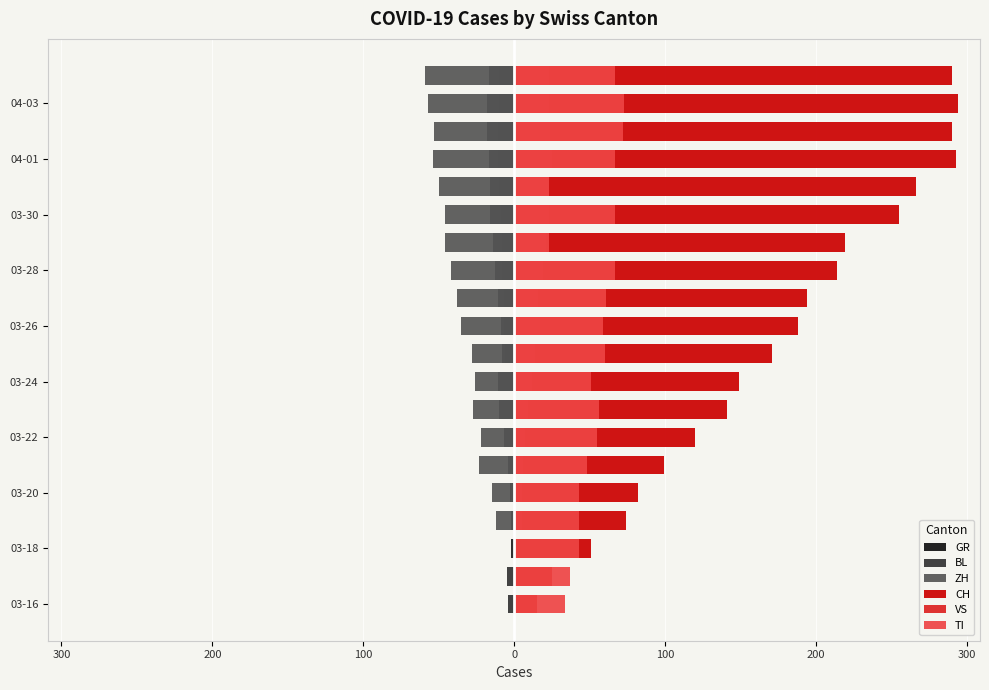

Is the value of BL at 15 greater than the value of CH at 400?

No